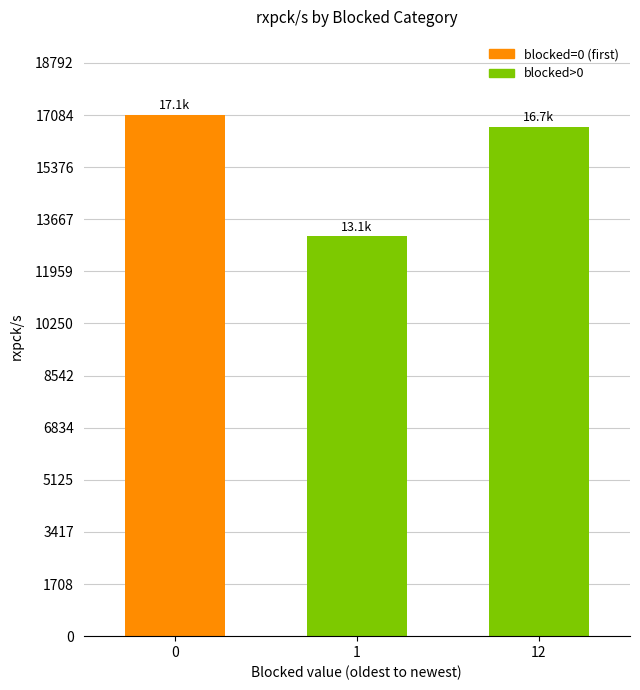

Where is the data nearest to the value 15096?

12